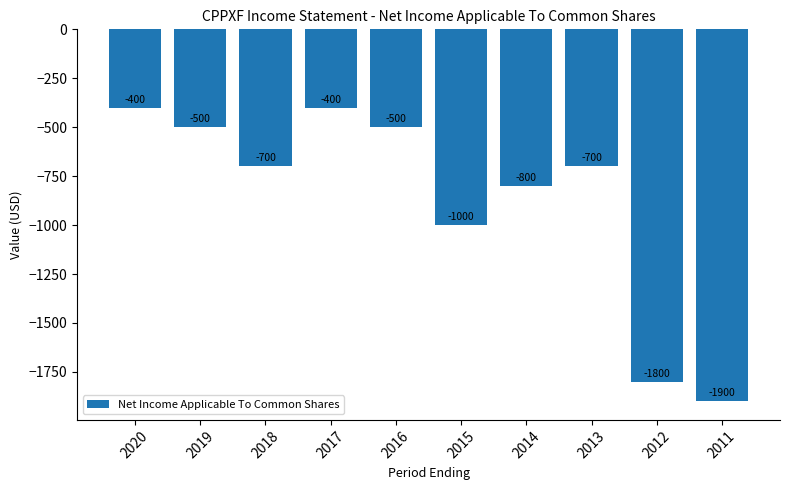

Reading right to left, extract all data points from this chart.

2011=-1900	2012=-1800	2013=-700	2014=-800	2015=-1000	2016=-500	2017=-400	2018=-700	2019=-500	2020=-400